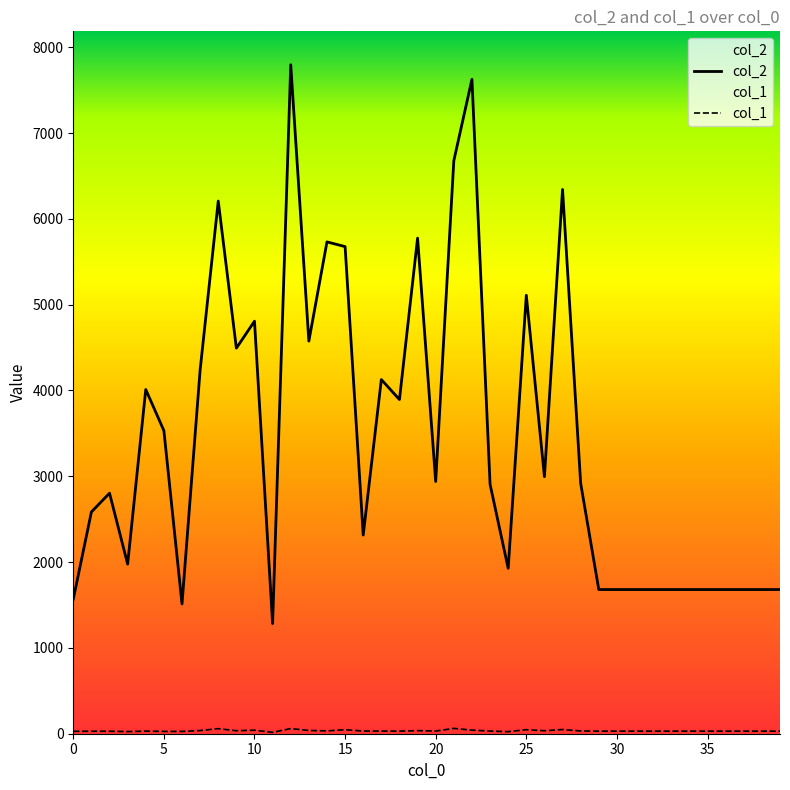

True or false: col_2 and col_1 intersect in this chart.

False